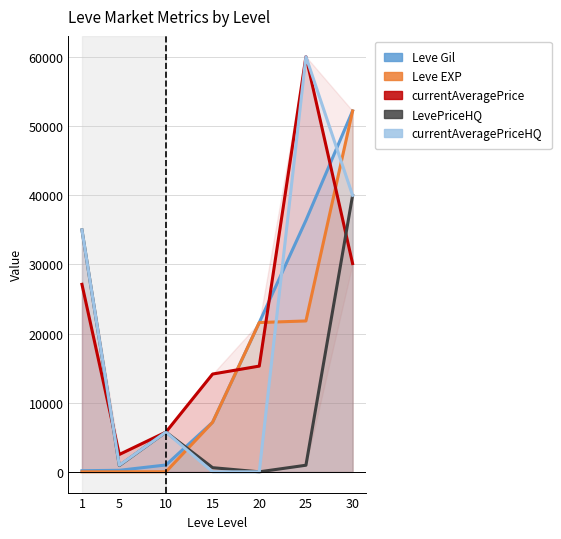

Which series has the widest spread of values?

currentAveragePriceHQ